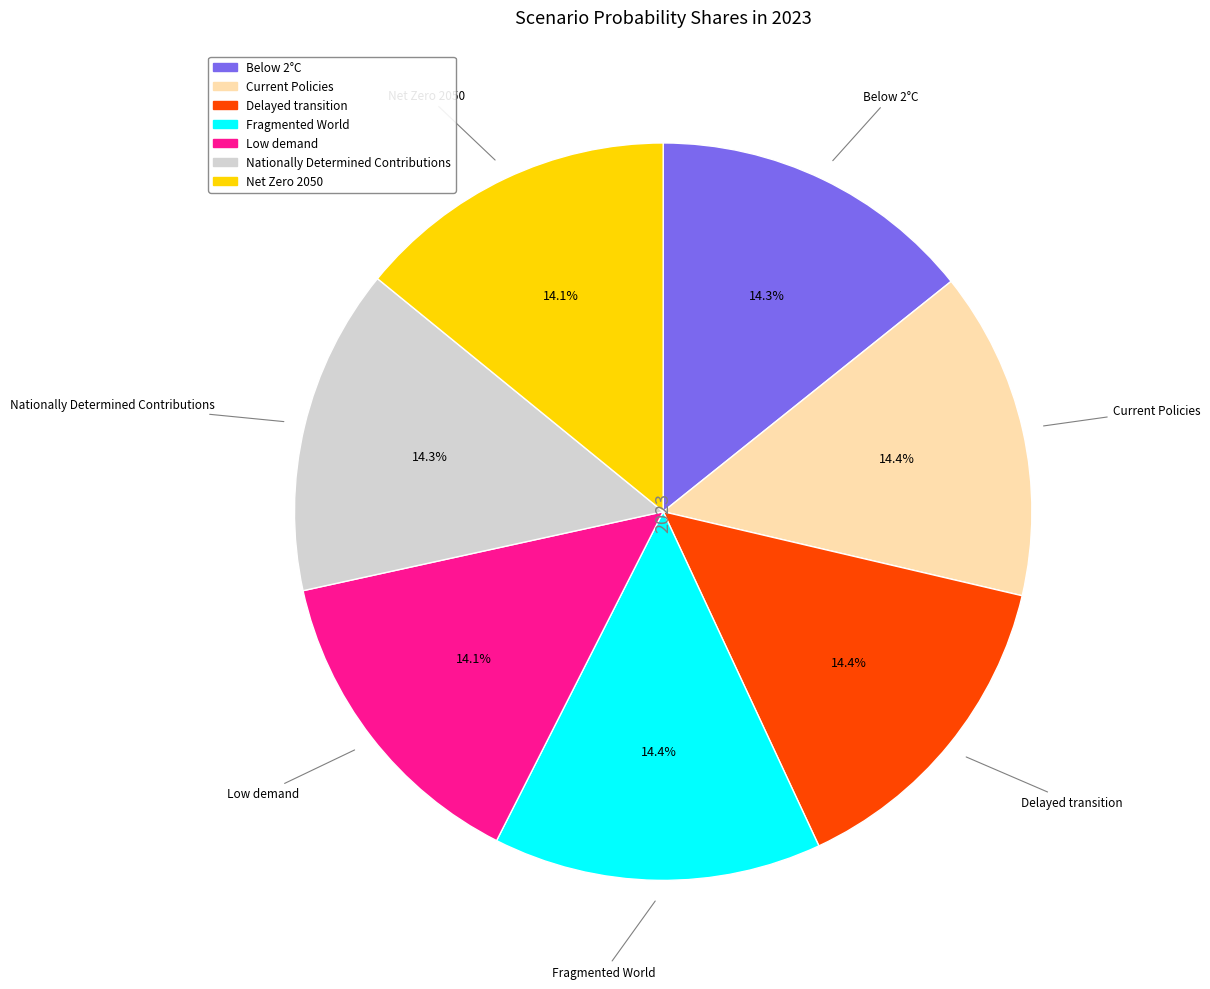

Is there any slice that represents more than half of the pie?

No